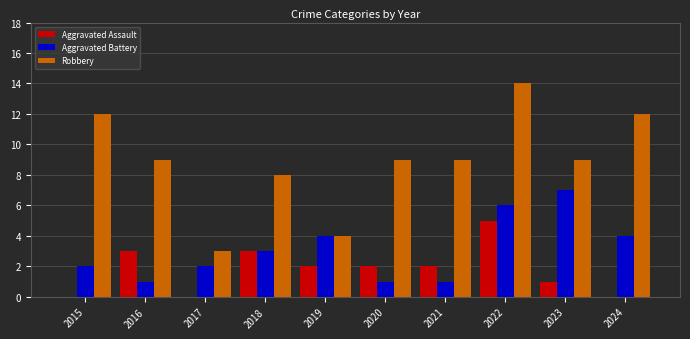

Is it true that Aggravated Battery equals 7 at 2023?

True